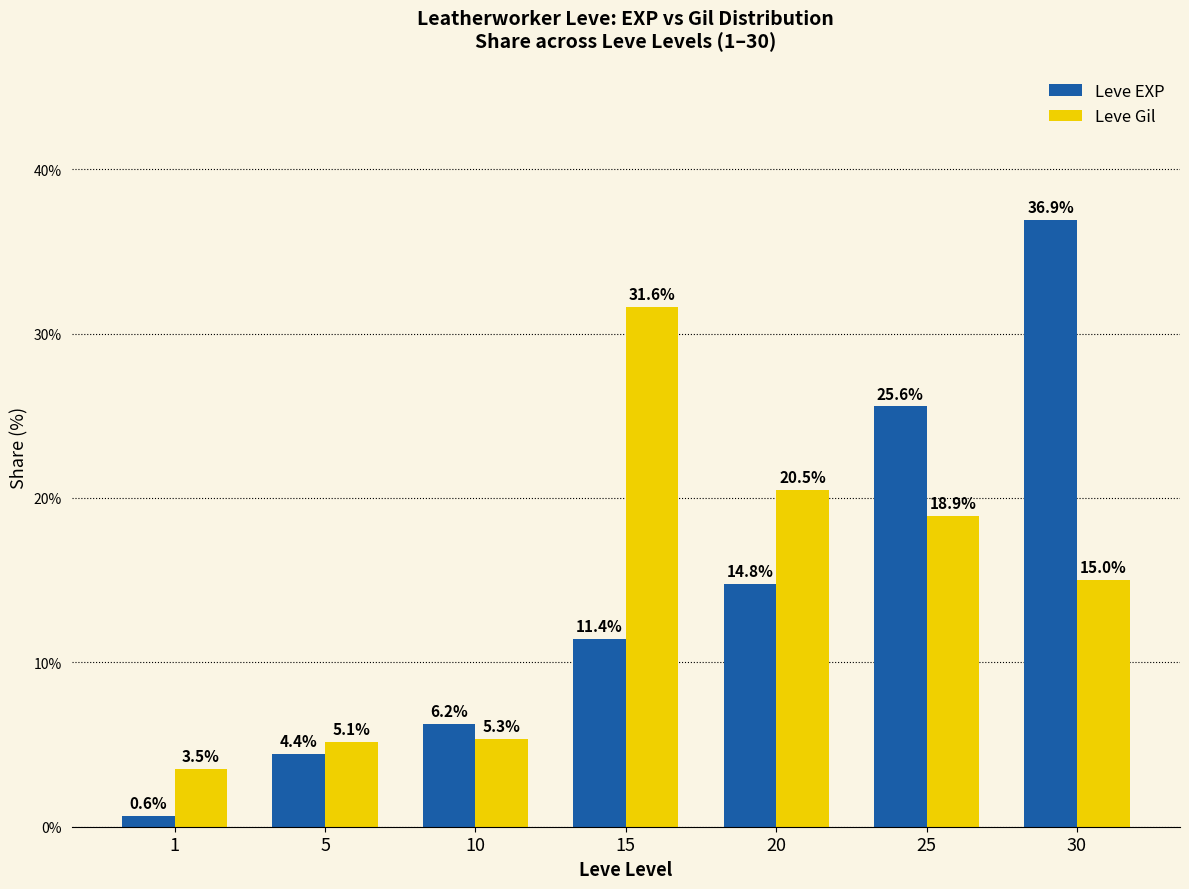

What is the highest value of the Leve Gil series?

31.6